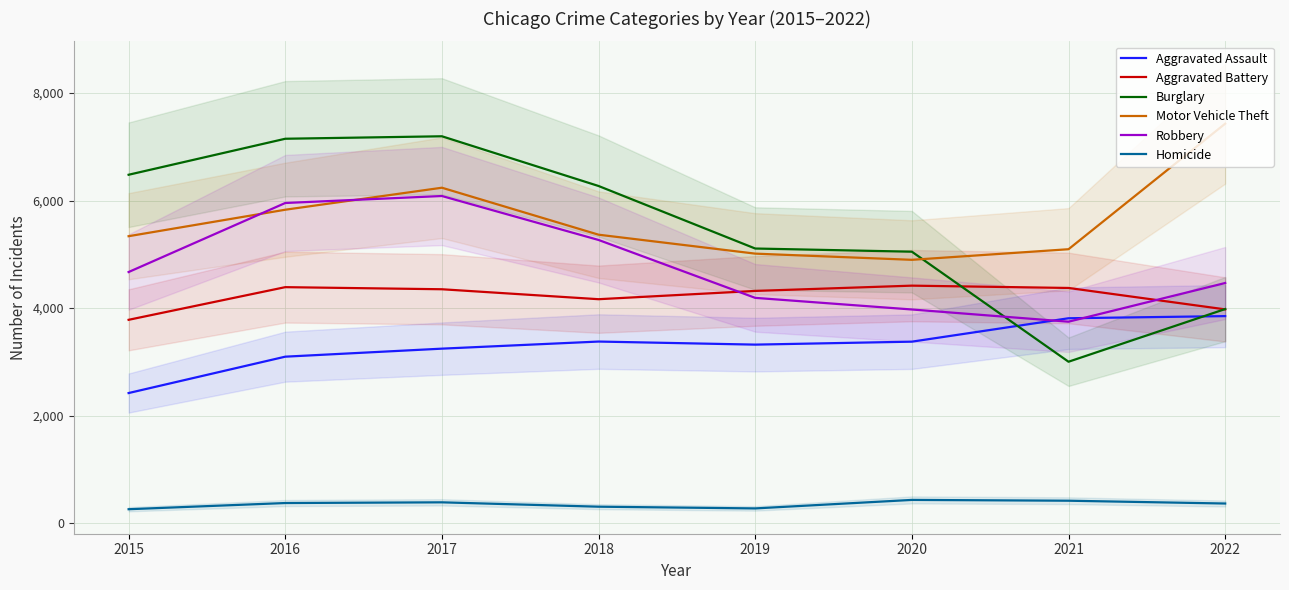

True or false: Aggravated Battery and Motor Vehicle Theft intersect in this chart.

False